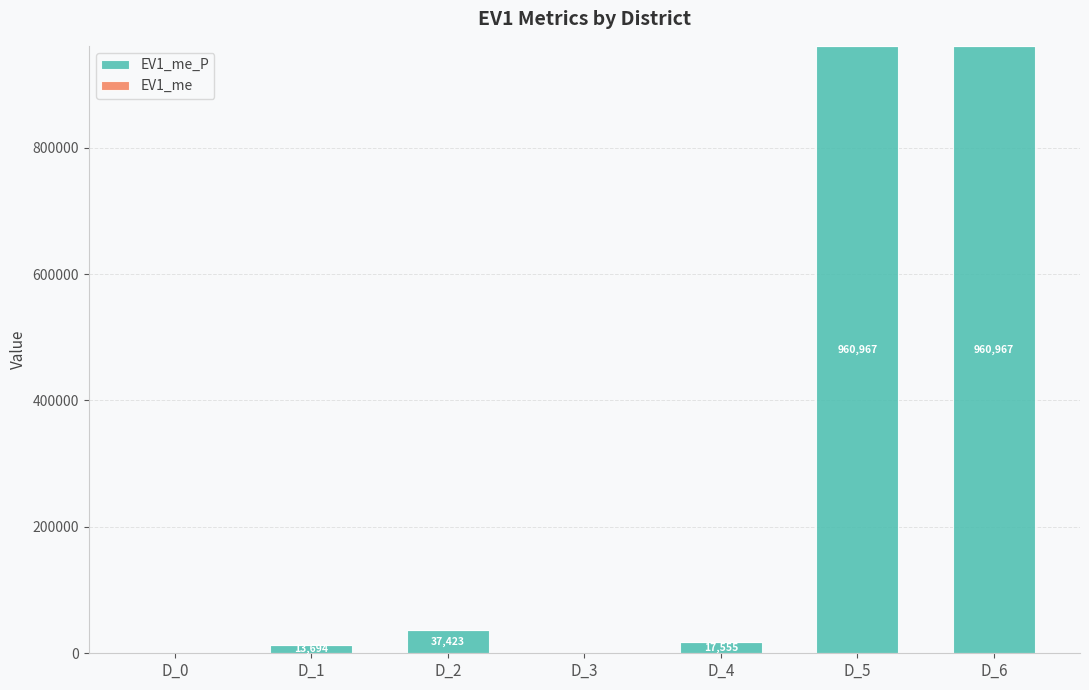

What is the maximum value shown in the chart?

960967.3